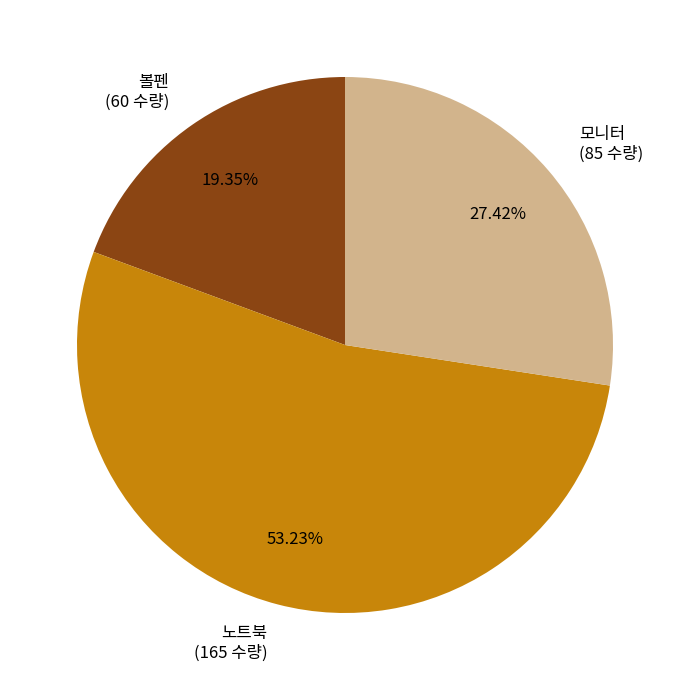

What is the ratio of the value at 볼펜 (60 수량) to the value at 모니터 (85 수량)?

0.7